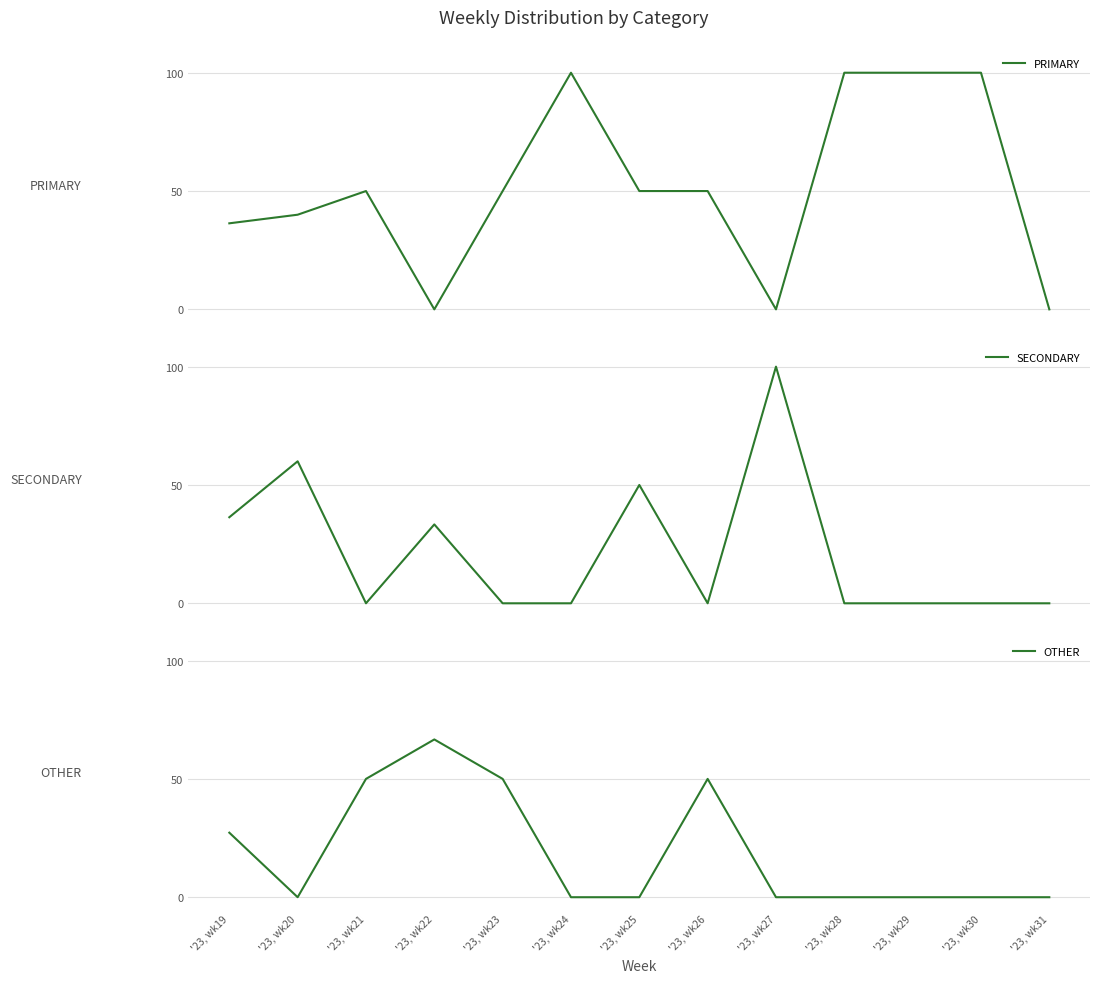

Rank the series by their maximum value, from highest to lowest.

PRIMARY, SECONDARY, OTHER